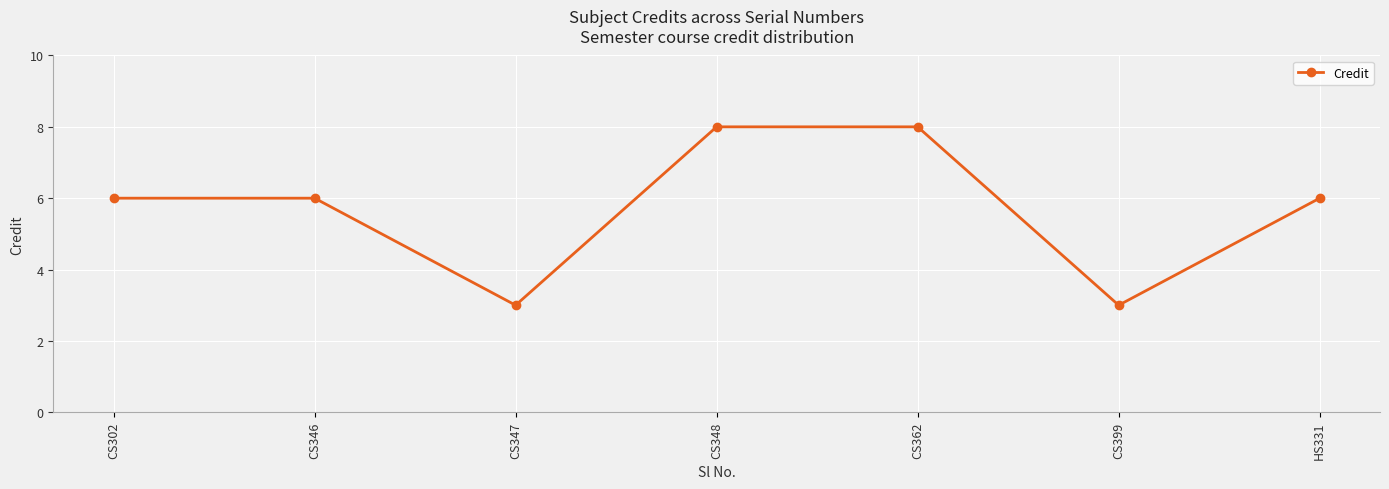

What is the label of the 5th point from the left?

CS362